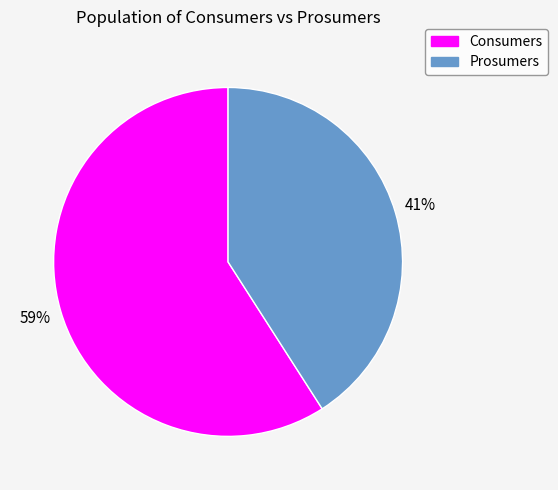

The Prosumers slice represents 52% of the pie. True or false?

False